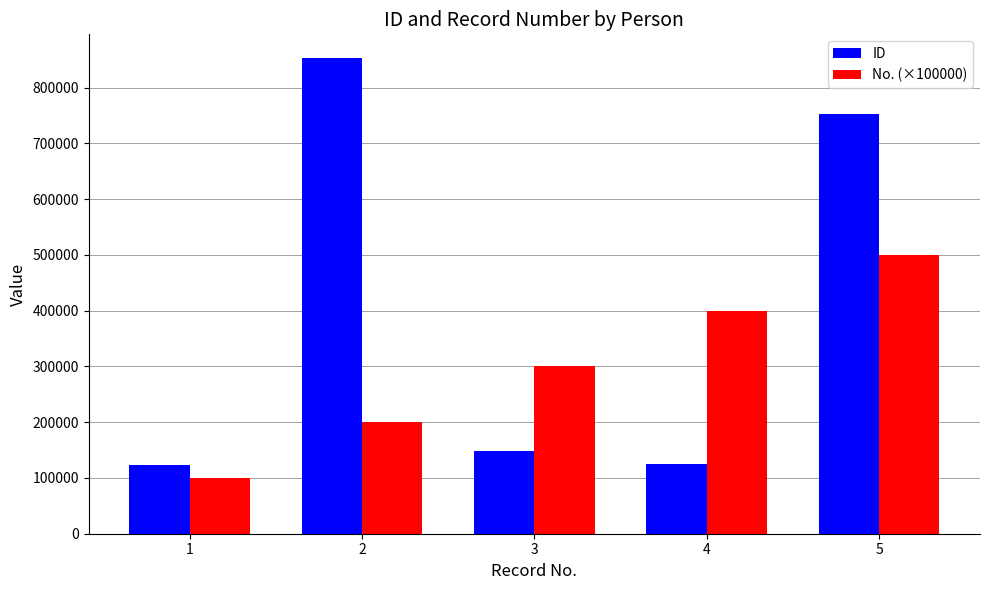

What is the value of the ID bar at the 1st from the left?

123456